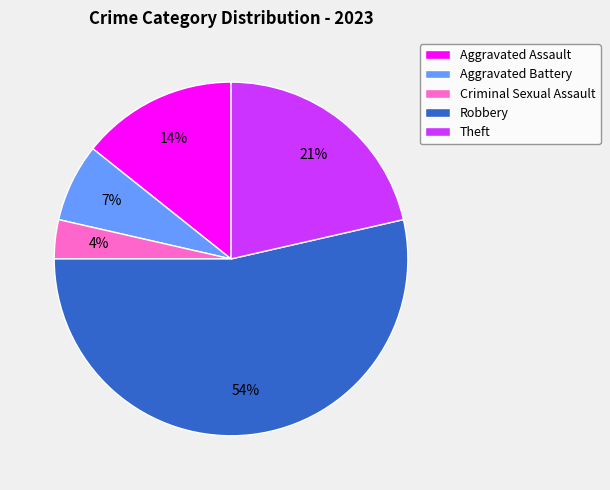

To the nearest percent, what is the average slice percentage?

20%